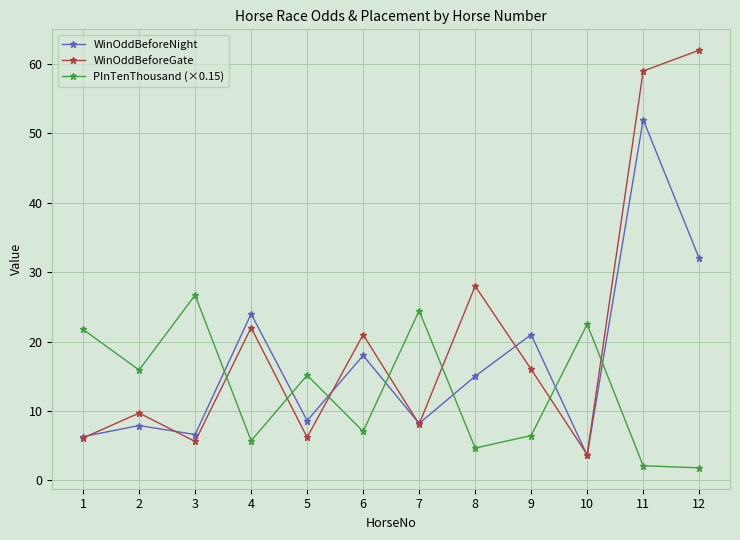

At how many categories does at least one series exceed 58?

2